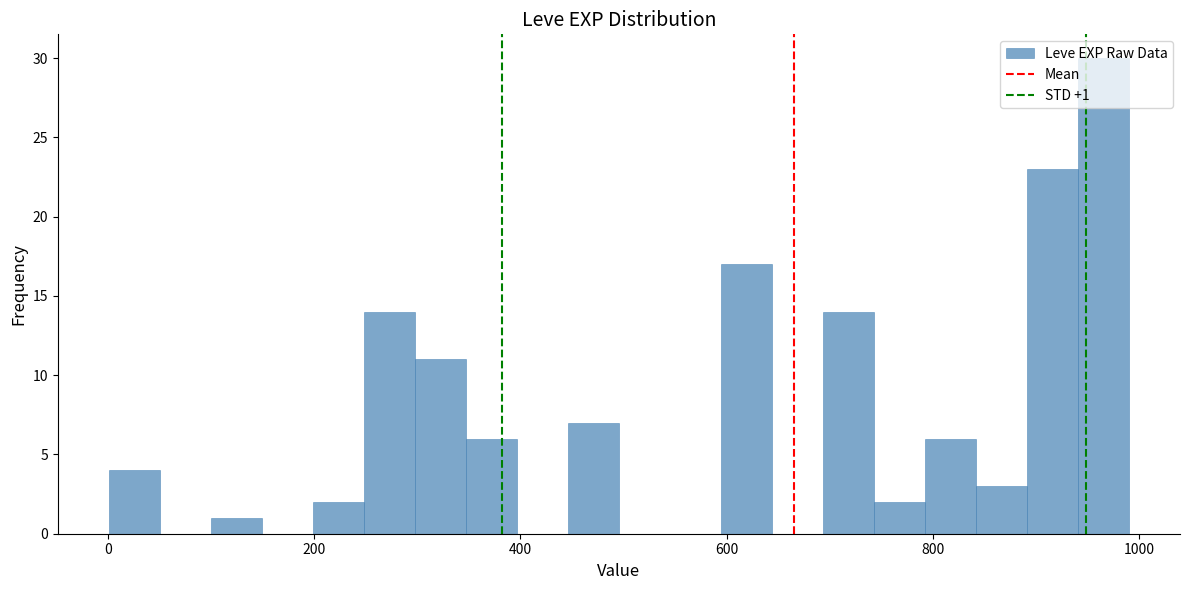

Read against the x-axis, roughly where is the centre of the tallest bar?

960